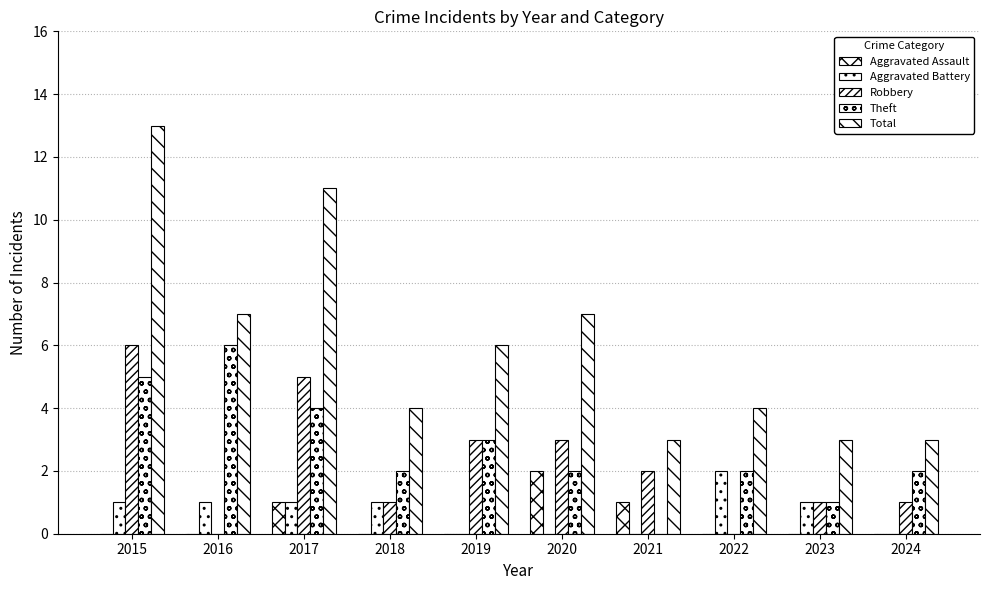

The value of Aggravated Assault at 2018 is 1. True or false?

False